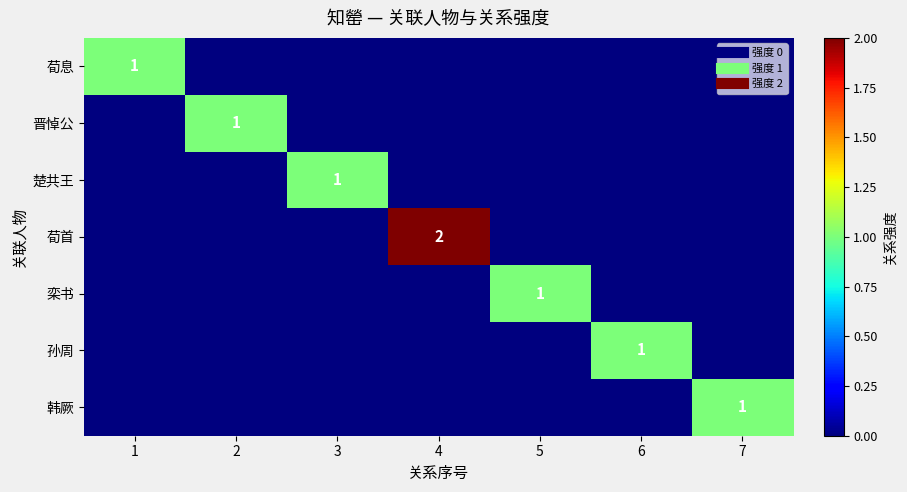

Which series has the widest spread of values?

荀首